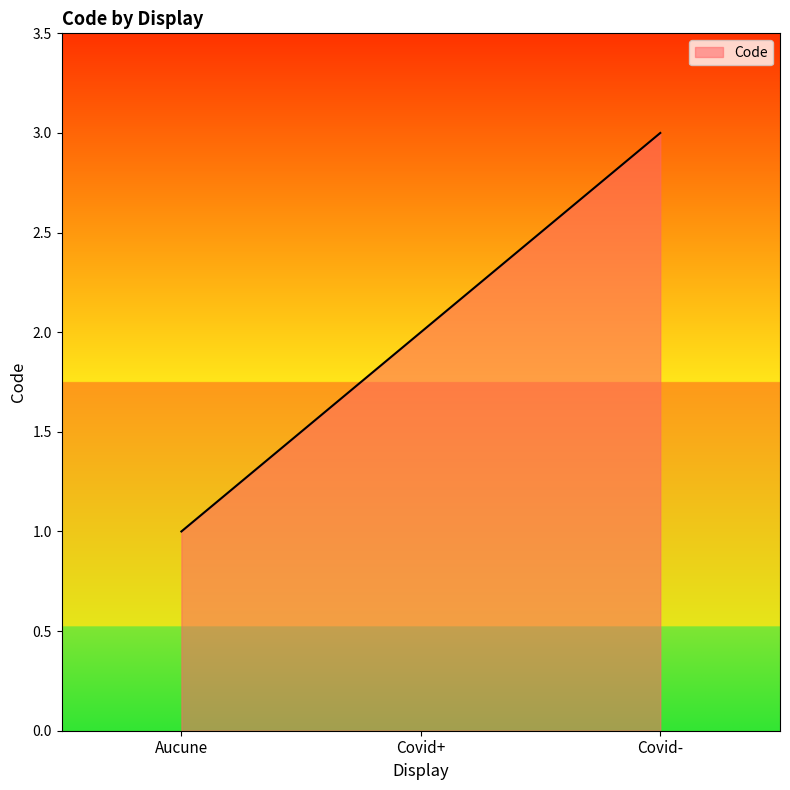

What position from the right is Covid+?

2